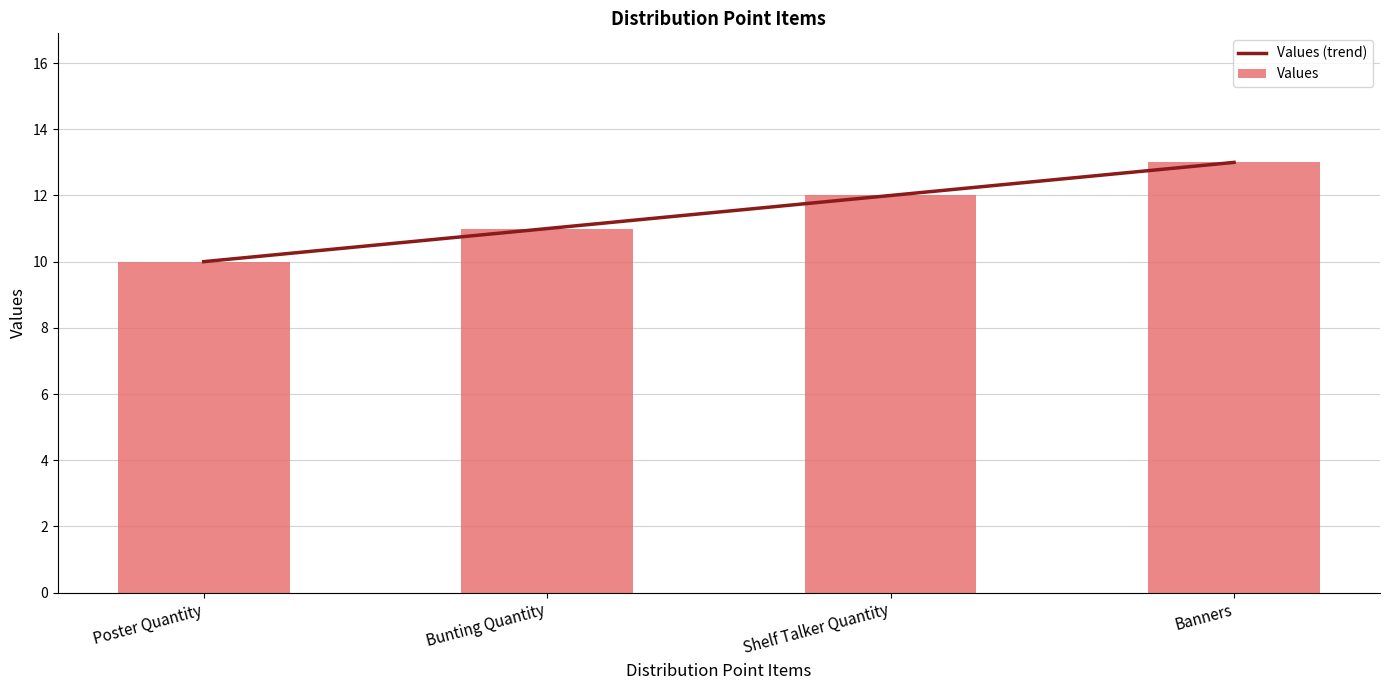

Which series changed the most between Bunting Quantity and Shelf Talker Quantity?

Values (trend)